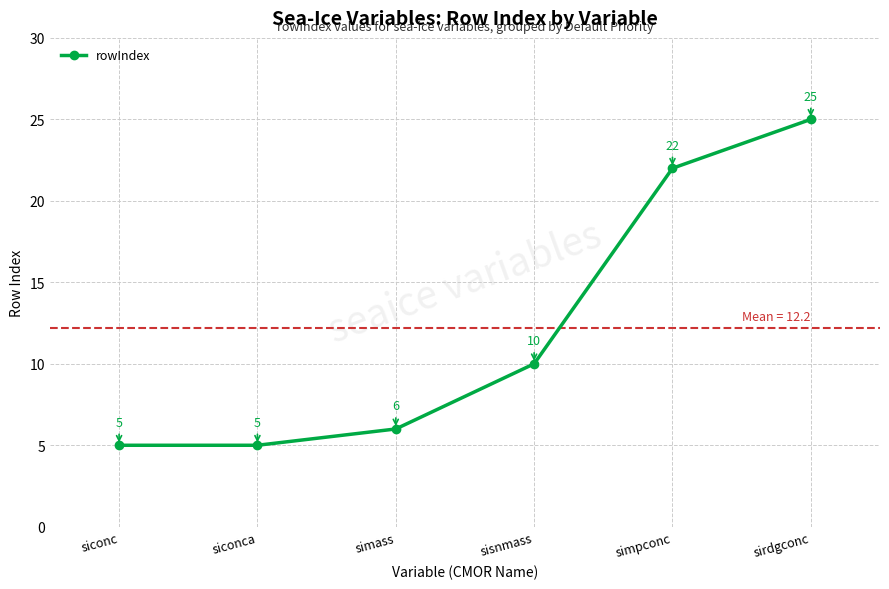

Reading left to right, extract all data points from this chart.

siconc=5	siconca=5	simass=6	sisnmass=10	simpconc=22	sirdgconc=25